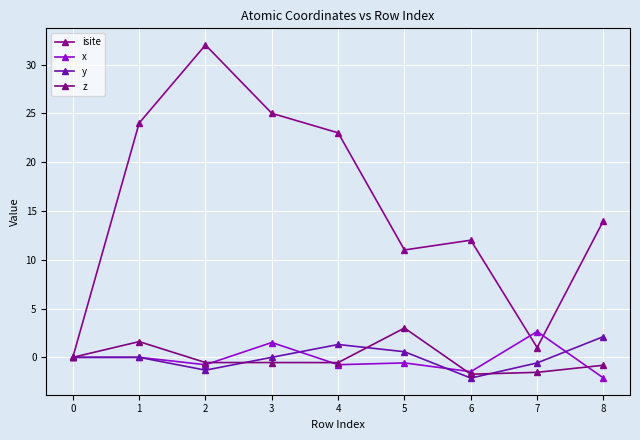

In y, how many points are lower than both neighbors (excluding endpoints)?

2